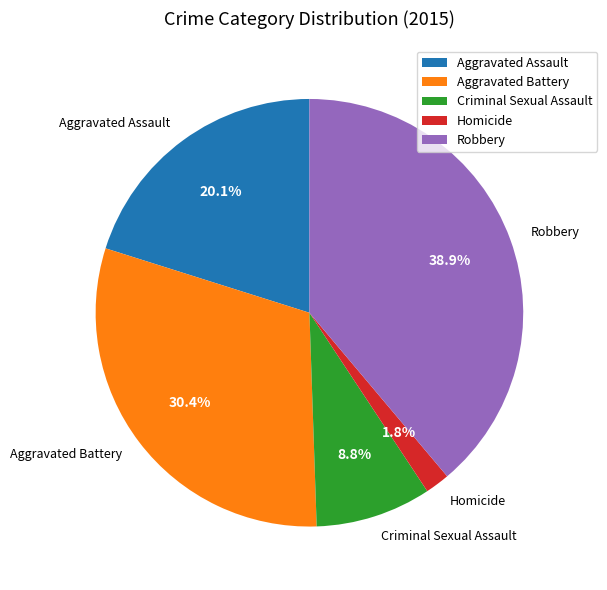

True or false: Homicide accounts for 2% of the total.

True